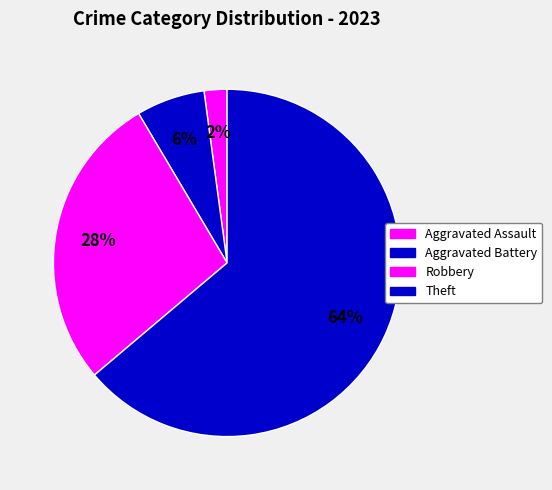

How many segments does this pie chart have?

4